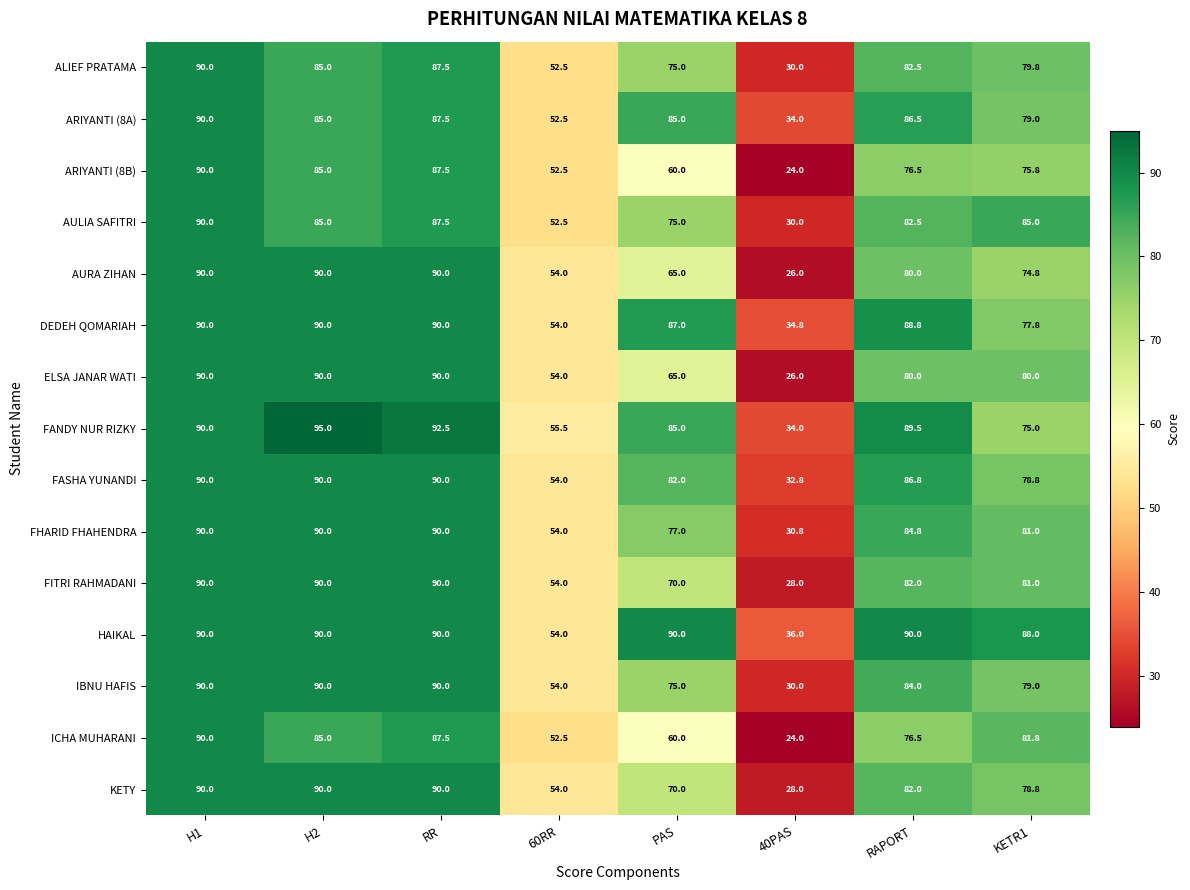

How many distinct data groups are displayed?

15